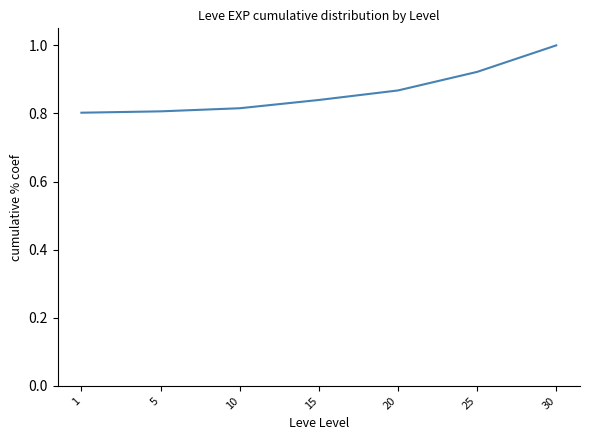

The chart shows a value of 1.5 at 20. True or false?

False